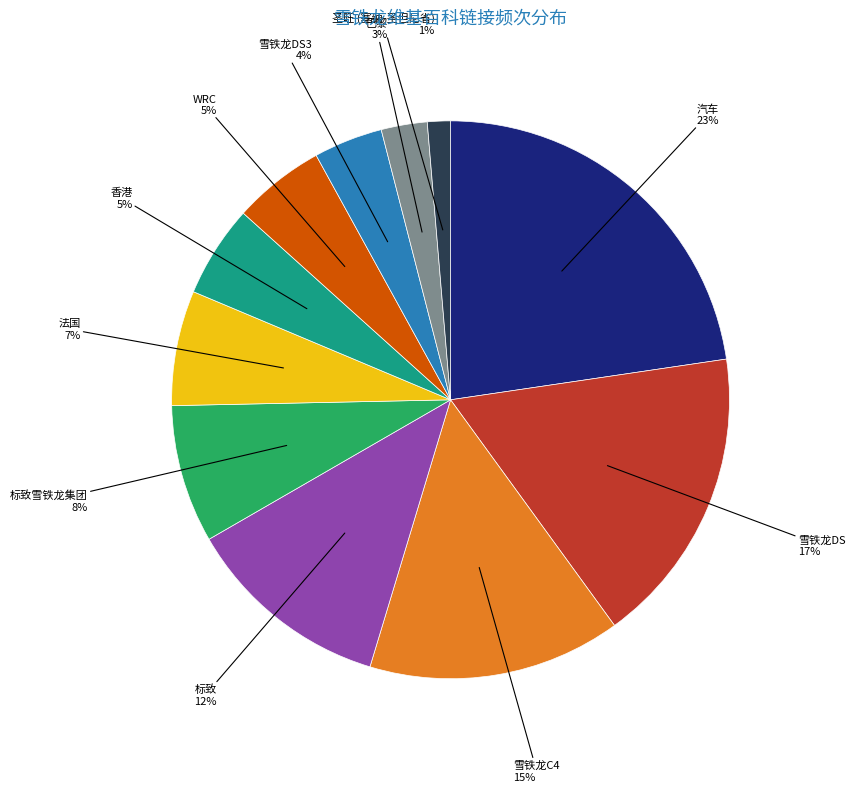

Which category has the smallest portion of the pie?

圣旺 (塞纳-圣但尼省)